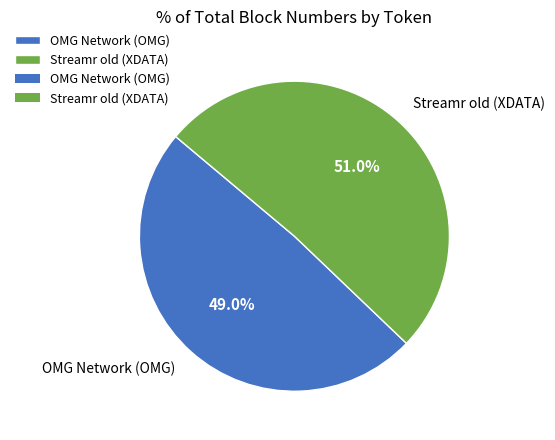

What is the ratio of the value at OMG Network (OMG) to the value at Streamr old (XDATA)?

1.0